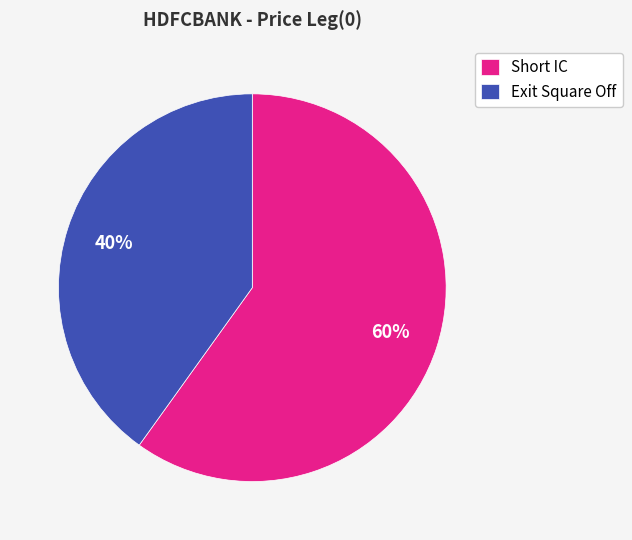

Combined, do Exit Square Off and Short IC account for over 50%?

Yes